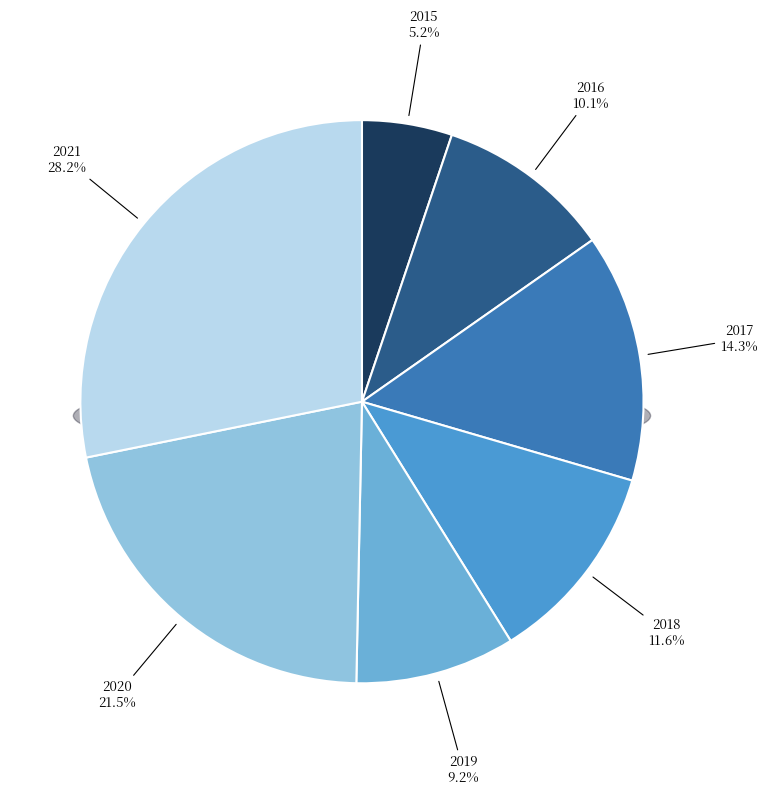

To the nearest percent, what is the average slice percentage?

14%